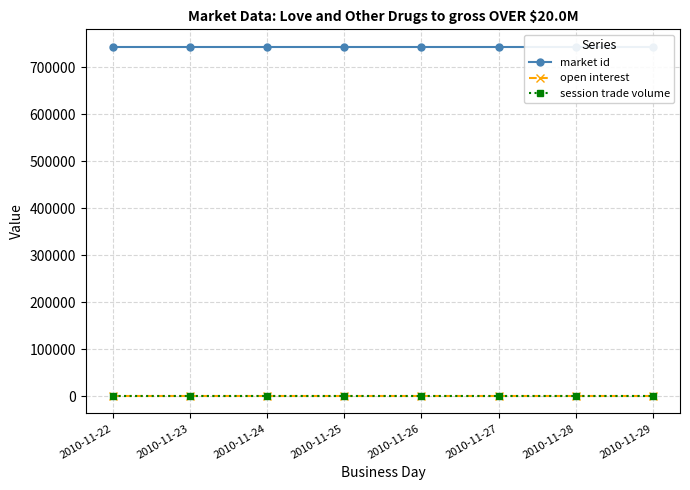

True or false: market id and open interest cross at least once.

False